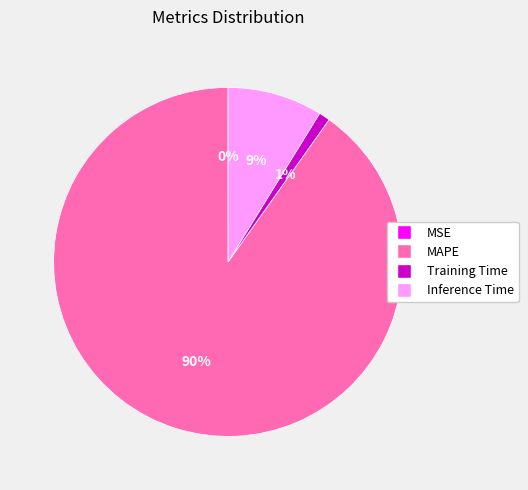

Is it true that Inference Time is 9% of the pie?

True